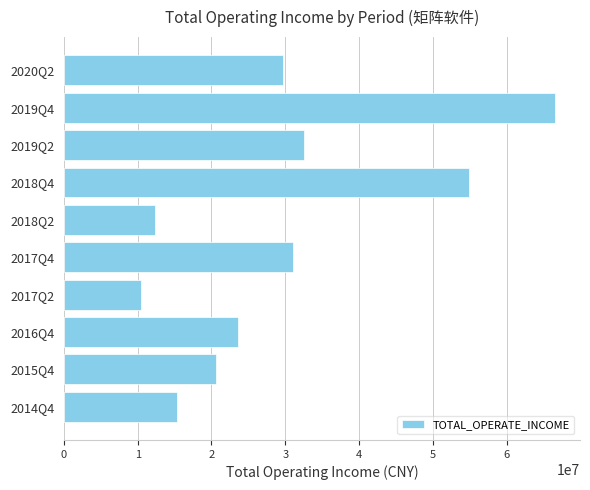

What is the smallest value displayed?

10492314.0